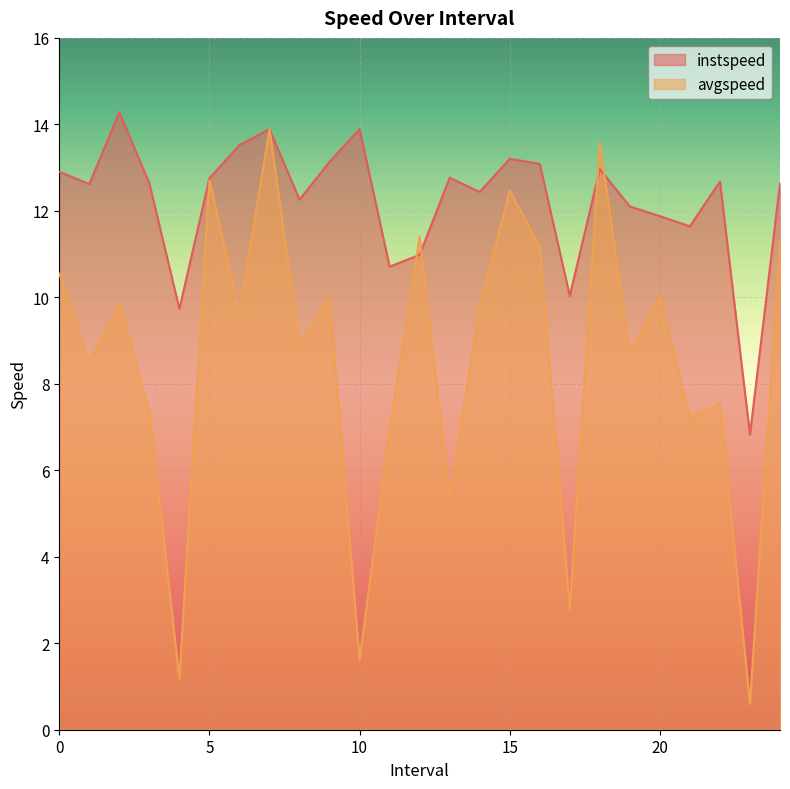

What is the lowest value of the avgspeed series?

0.6